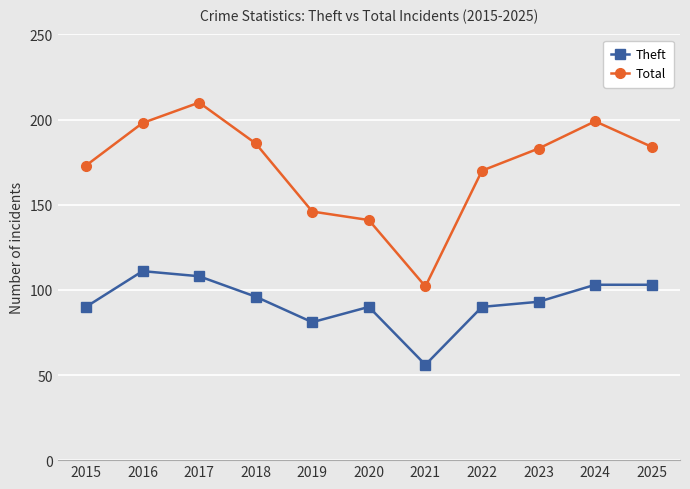

Rank the series by their maximum value, from lowest to highest.

Theft, Total